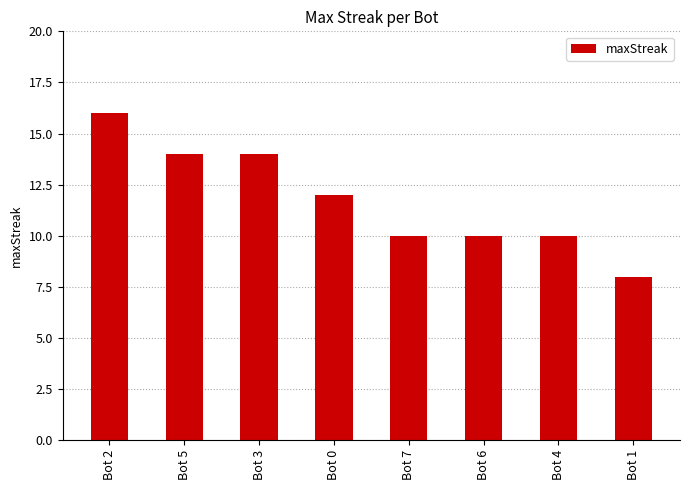

What is the difference between the values at Bot 5 and Bot 4?

4